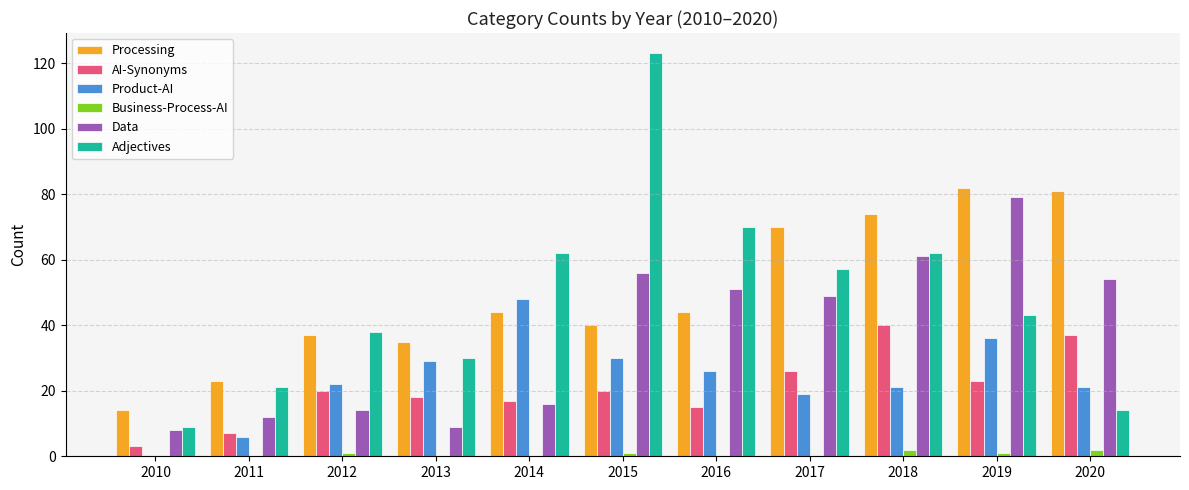

Is it true that Business-Process-AI equals 1 at 2012?

True